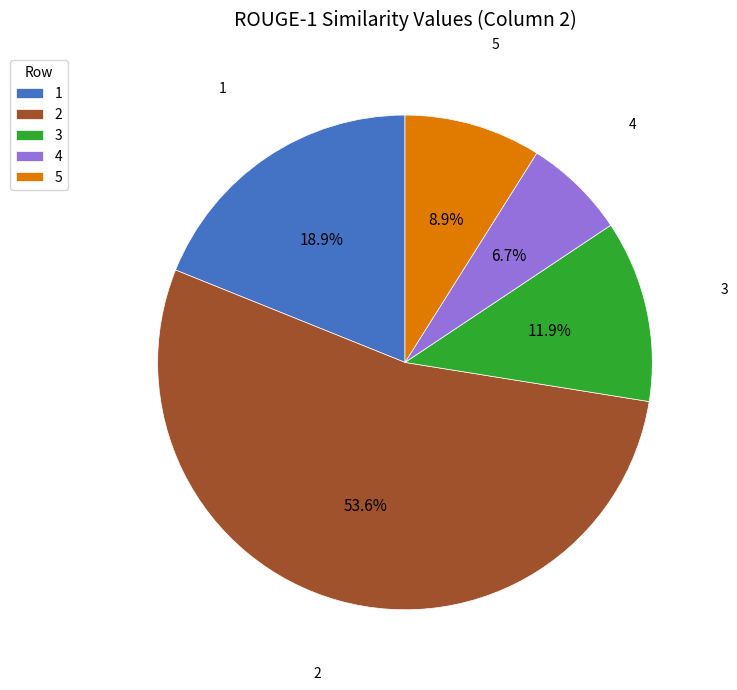

How many segments does this pie chart have?

5